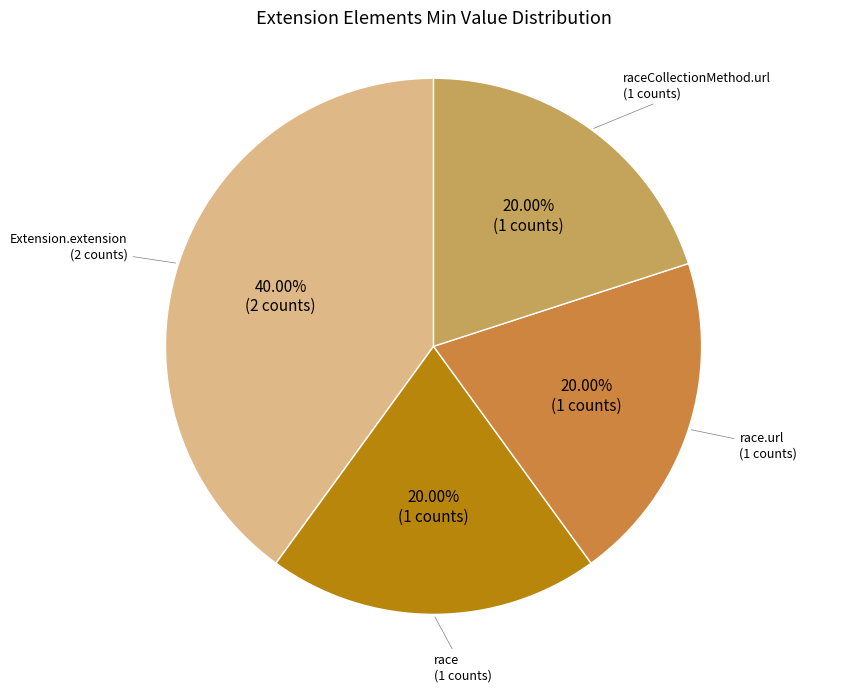

Does any single category account for the majority?

No